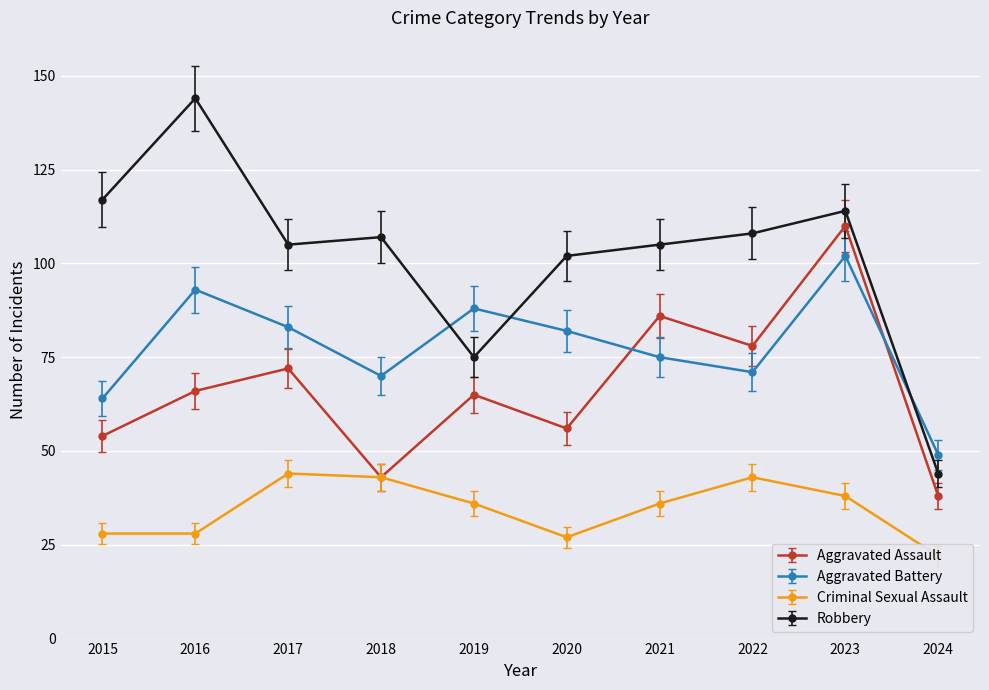

What are all the series names shown in the legend?

Aggravated Assault, Aggravated Battery, Criminal Sexual Assault, Robbery